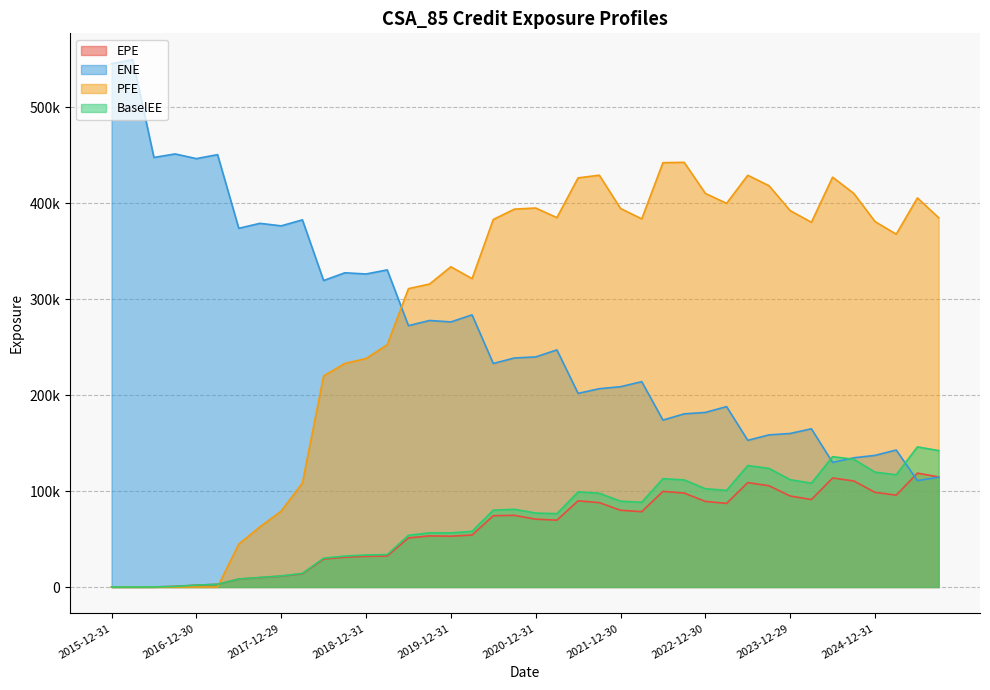

What is the label of the 26th point from the left?

2022-03-31